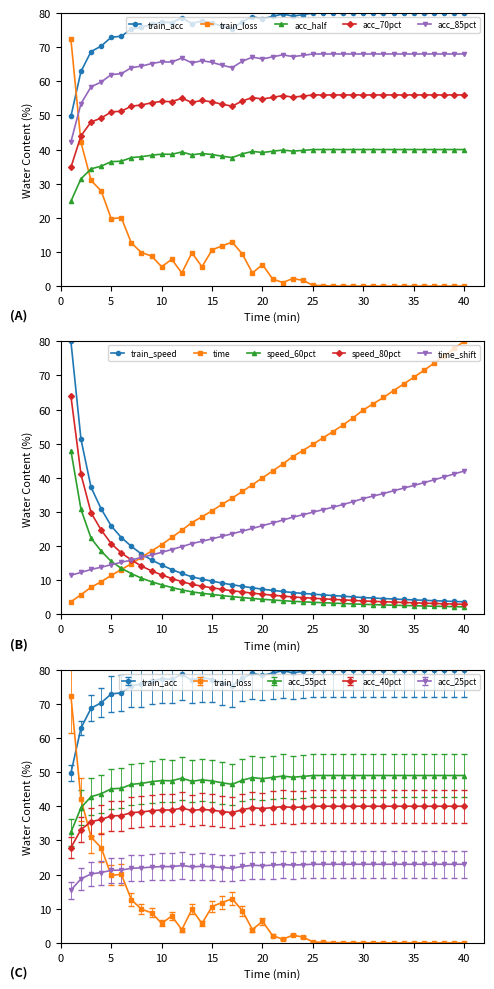

True or false: acc_55pct and acc_40pct intersect in this chart.

False